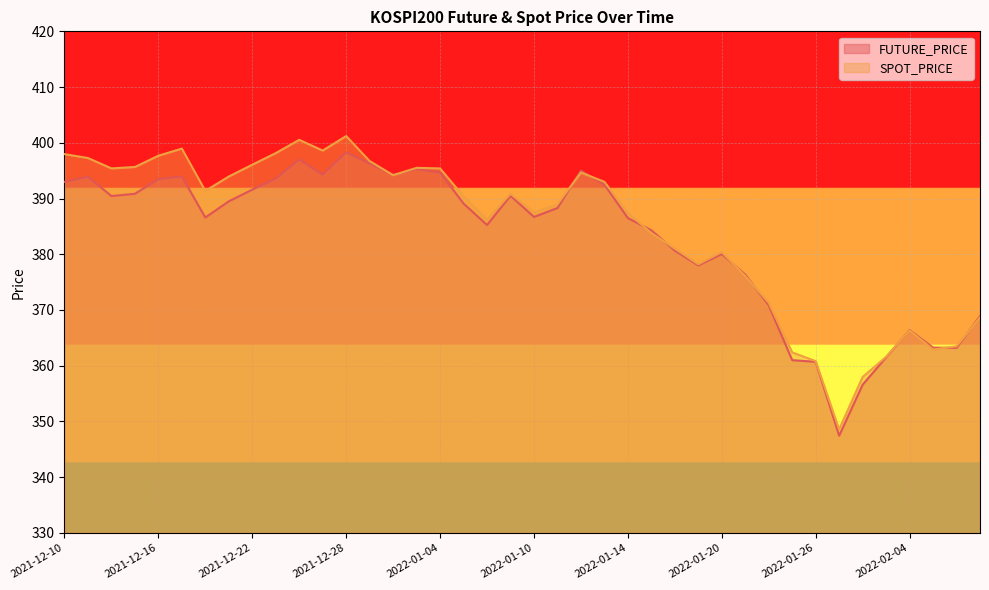

Which category has the highest value across all series?

2021-12-28